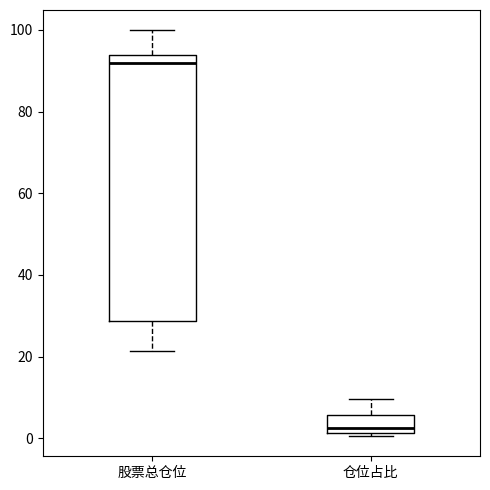

Which box is the tallest, from its lower edge to its upper edge?

股票总仓位